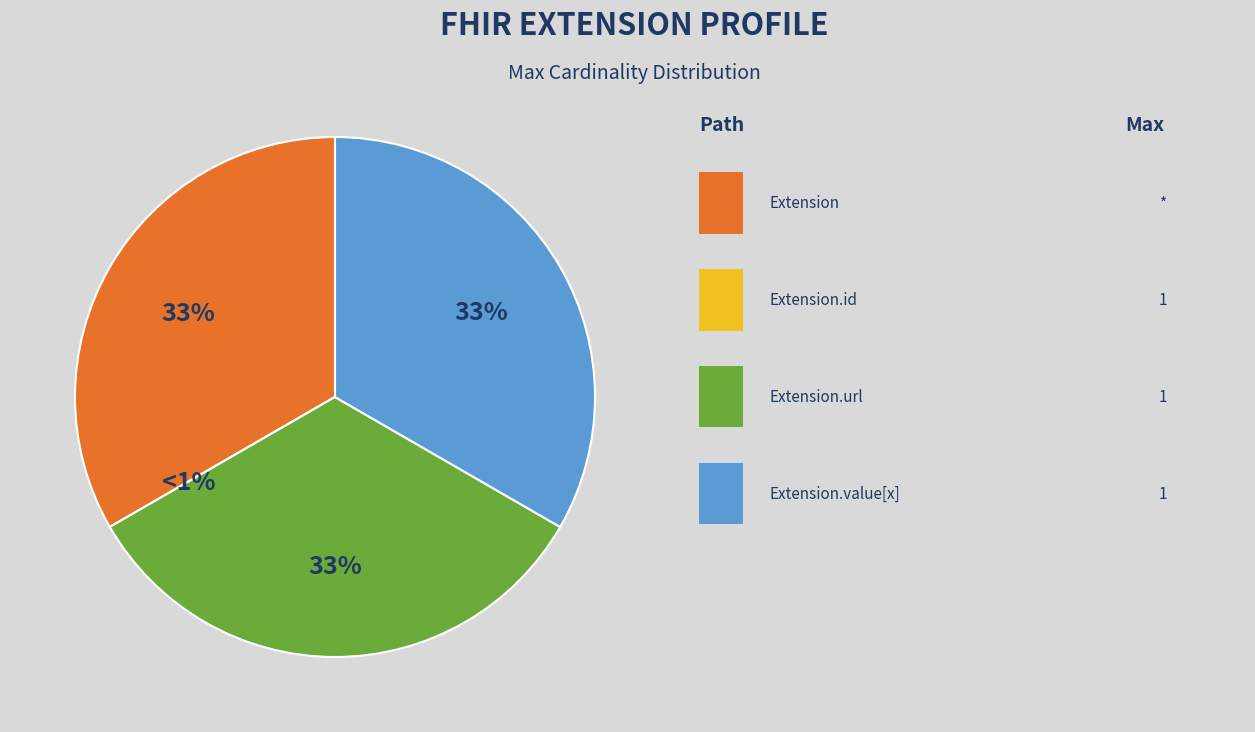

What is the smallest slice in the pie chart?

Extension.id